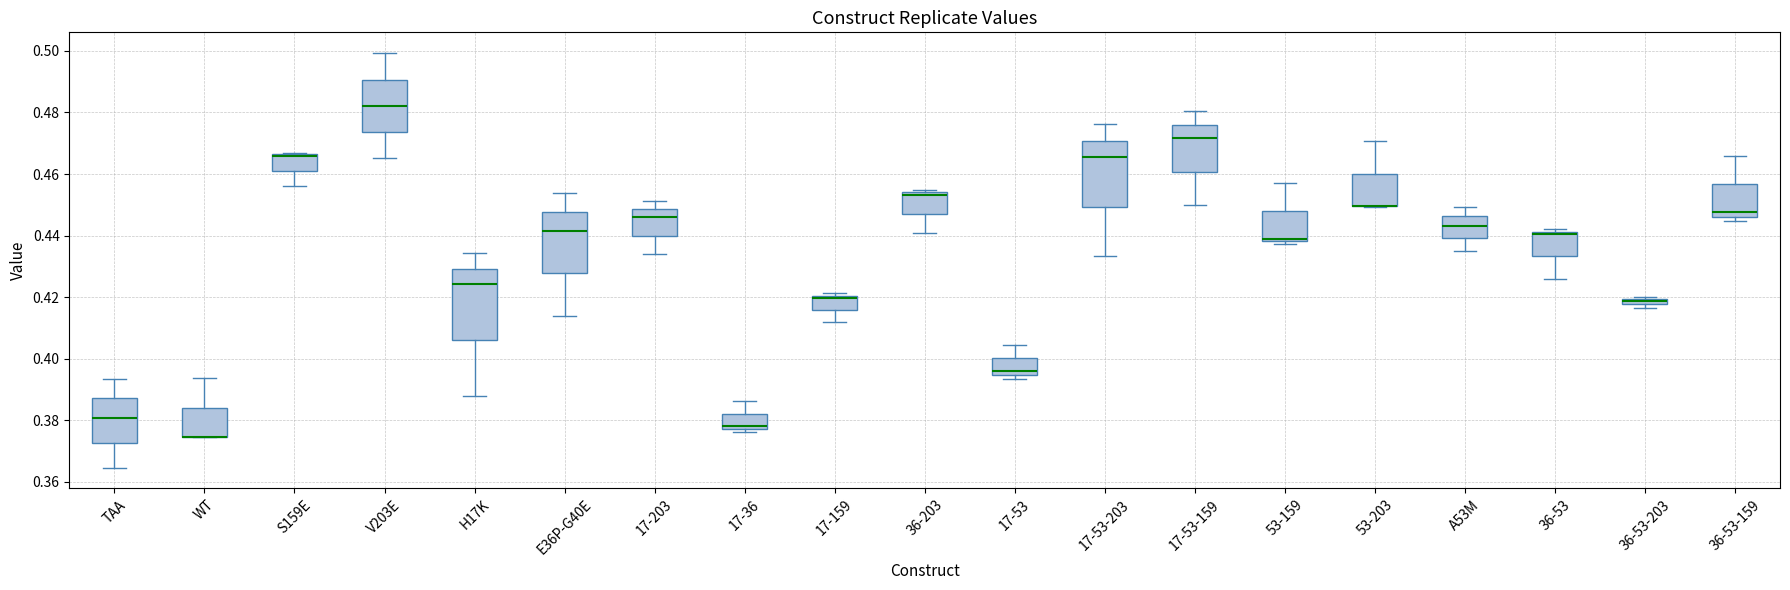

Where is the lower edge of the box for A53M on the y-axis? The values are not printed on the chart, so give them approximately, as read against the axis.

0.440